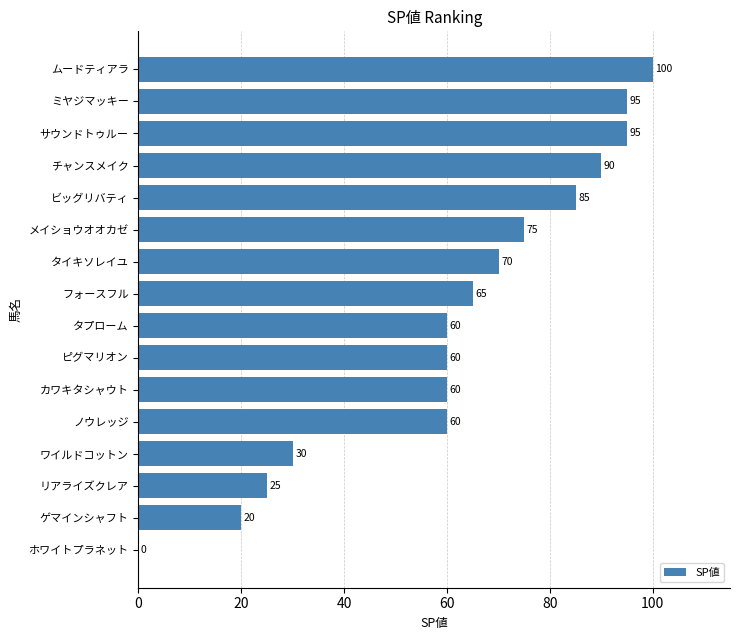

Is it true that the value at ゲマインシャフト is 12?

False